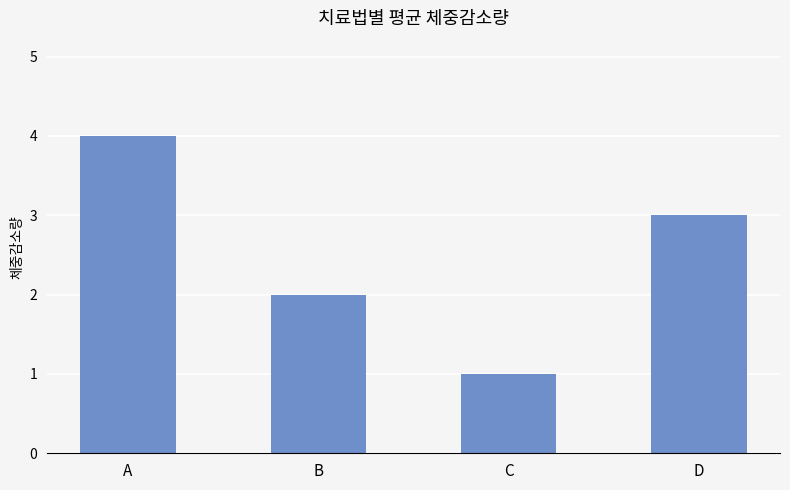

What value does the data have at A?

4